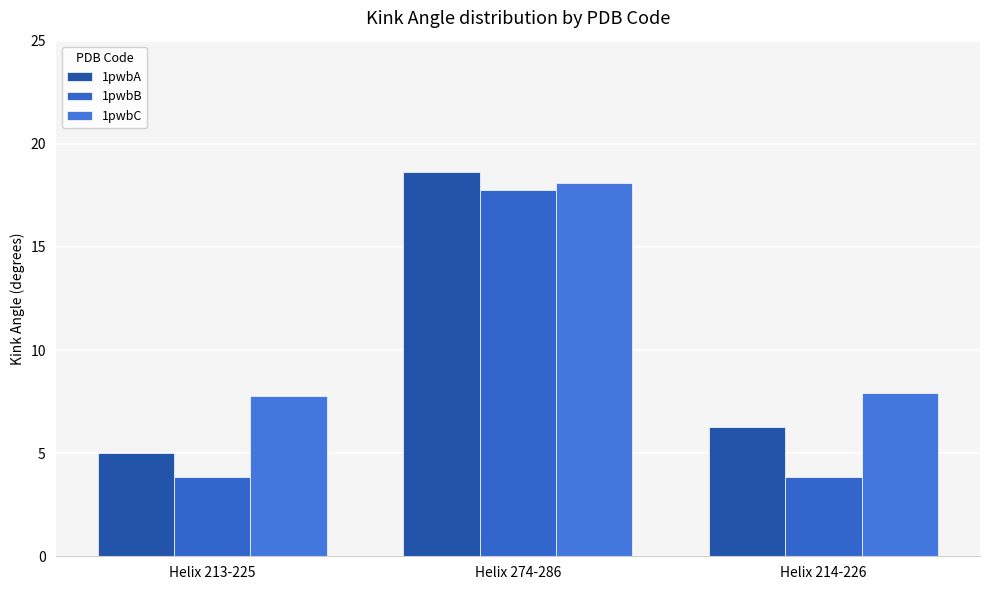

Are the bars grouped side by side (vs. stacked)?

Yes